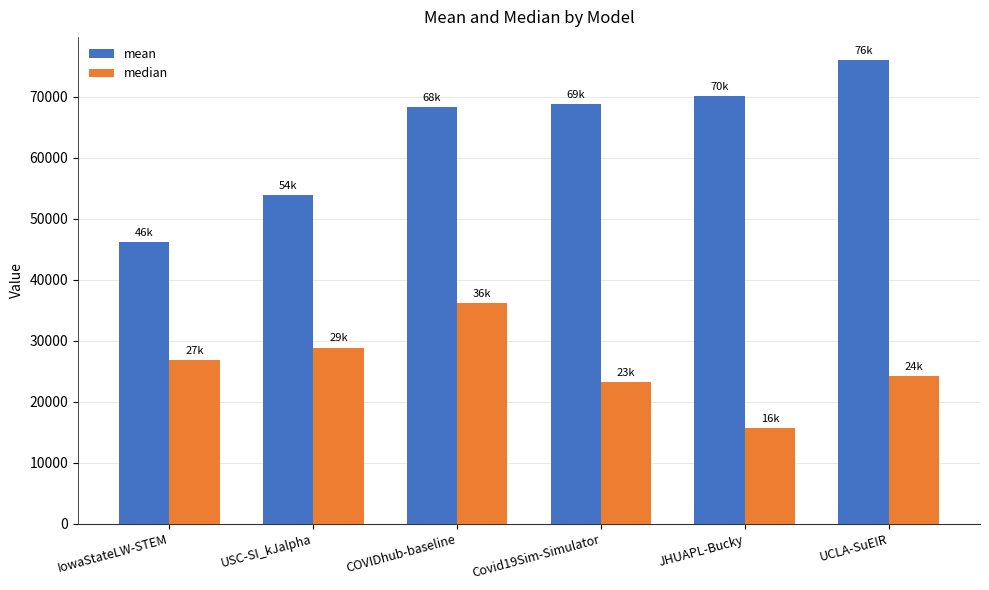

List the labels in order of median value, largest first.

COVIDhub-baseline, USC-SI_kJalpha, IowaStateLW-STEM, UCLA-SuEIR, Covid19Sim-Simulator, JHUAPL-Bucky